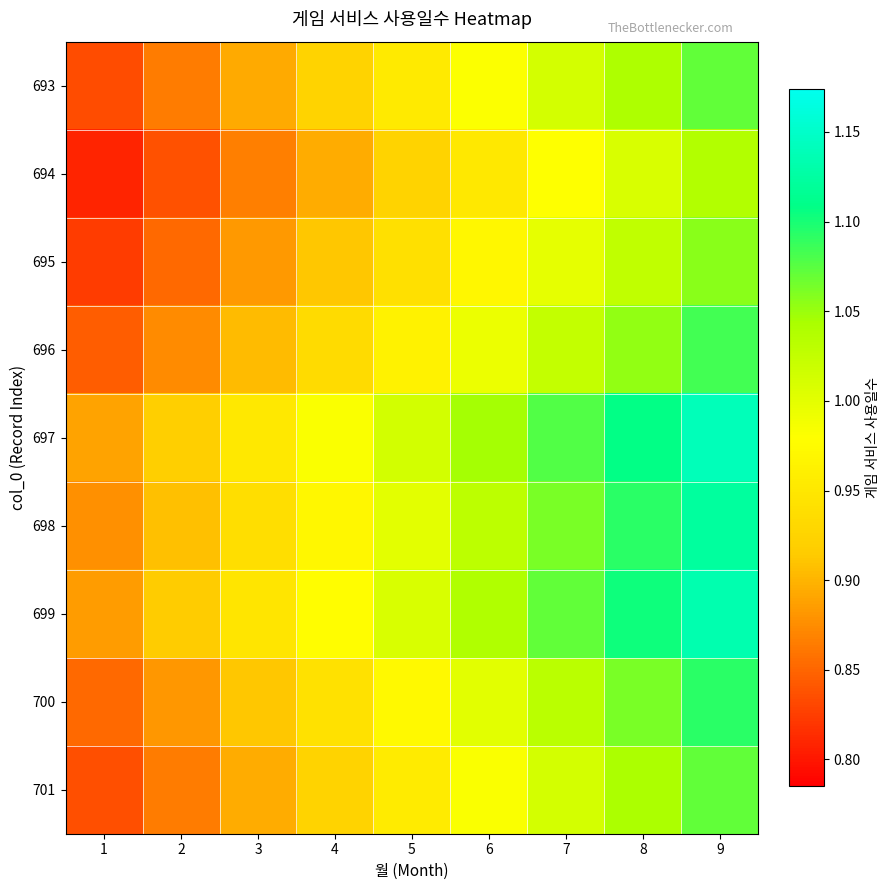

What is the total value across all series at 3?

8.2